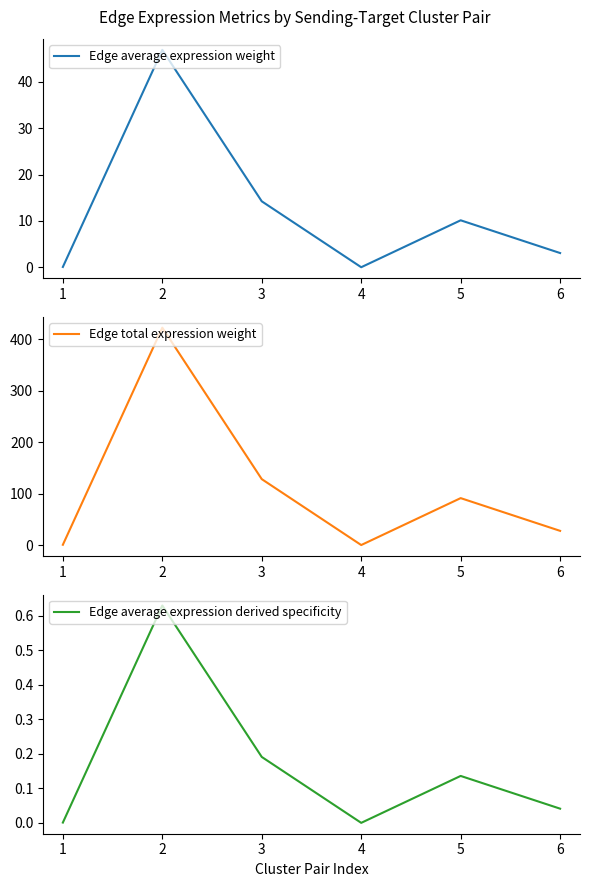

The Edge average expression weight series shows 68.7 at 2. True or false?

False